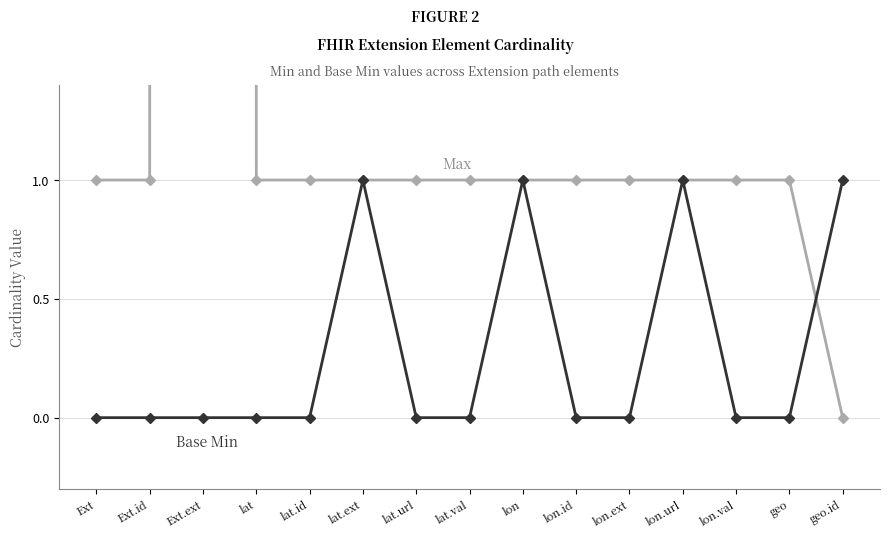

True or false: Base Min and Max cross at least once.

True